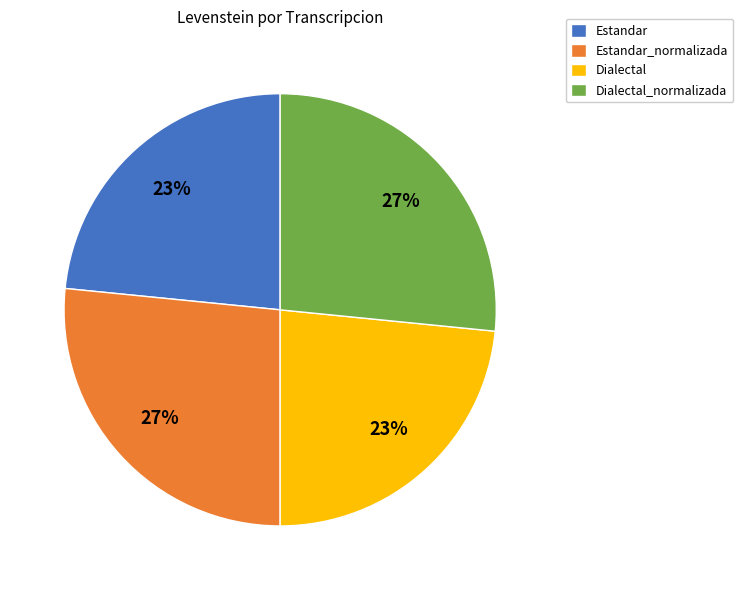

Between Dialectal_normalizada and Dialectal, which is larger?

Dialectal_normalizada